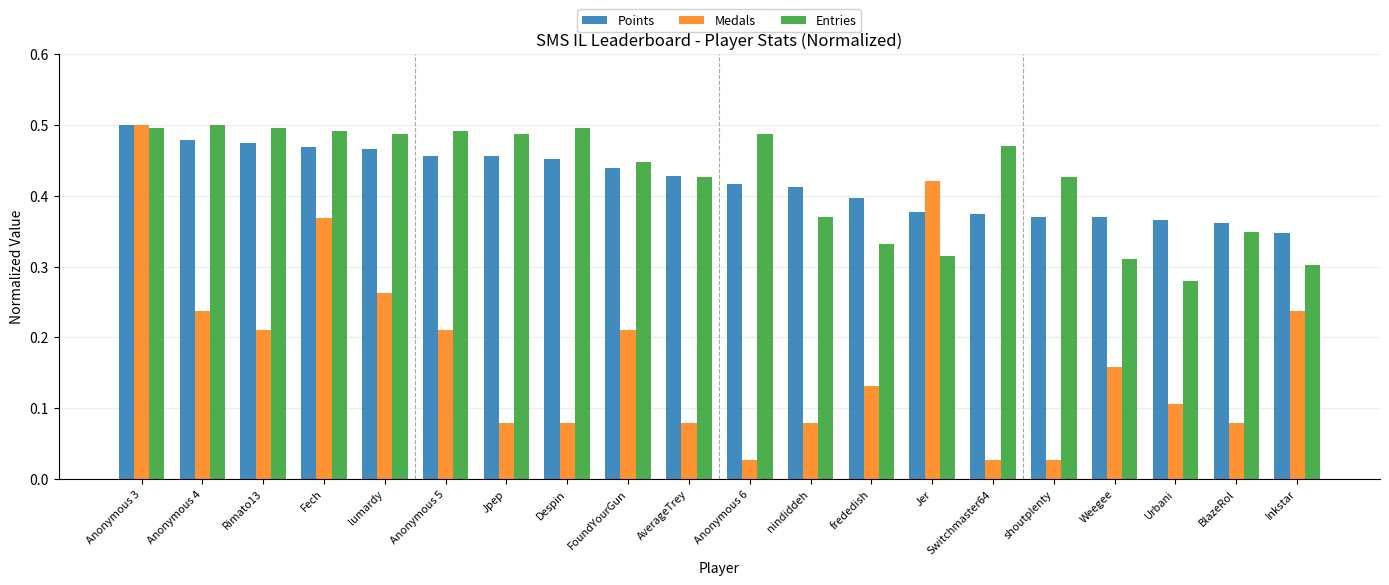

Is it true that Points equals 0.5 at Inkstar?

False